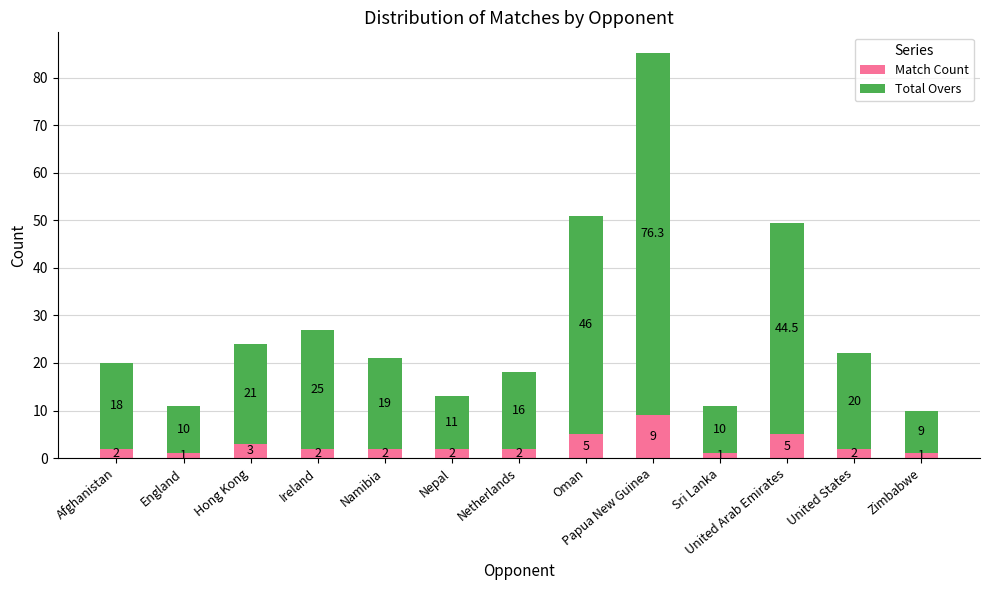

How many data points in Match Count are less than 2?

3